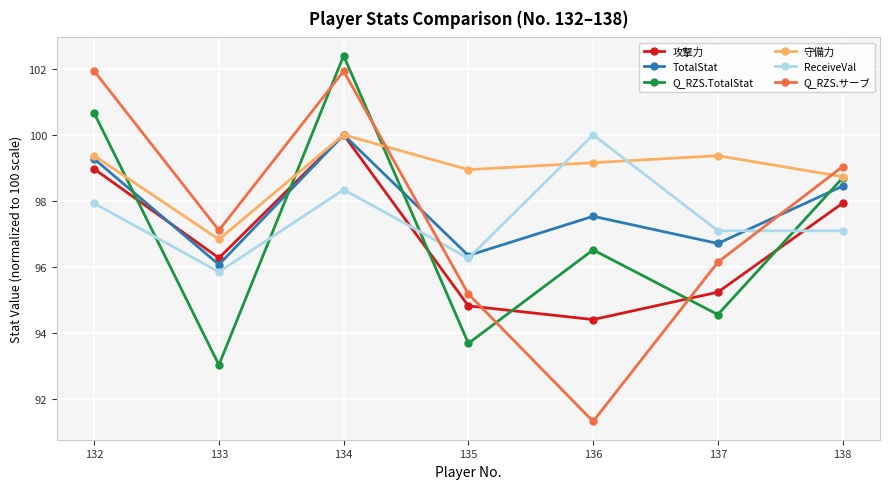

Between which two adjacent categories do Q_RZS.サーブ and TotalStat first intersect?

134 and 135